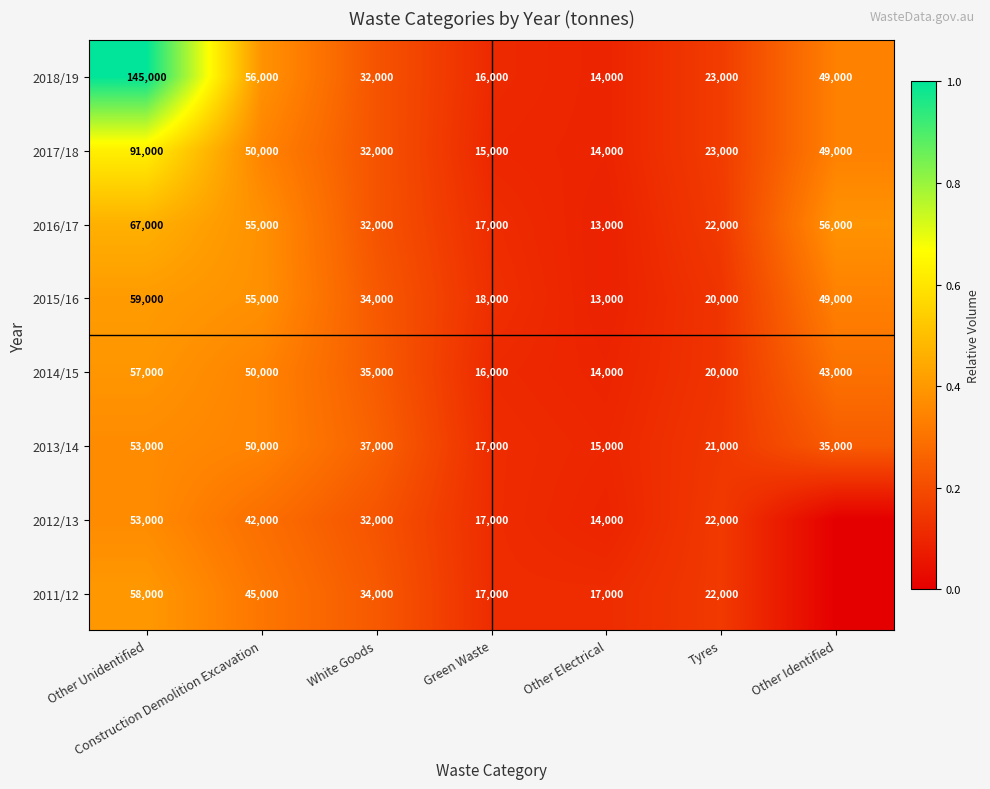

What is the difference between the highest and lowest values at Other Identified?

0.4